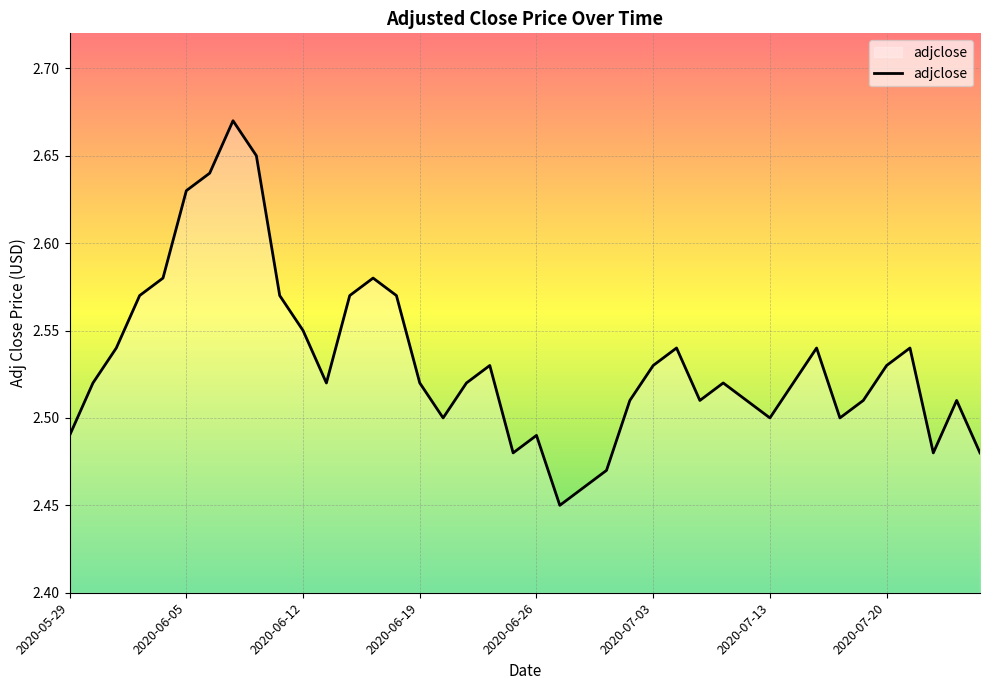

What is the sum of all values?

101.3